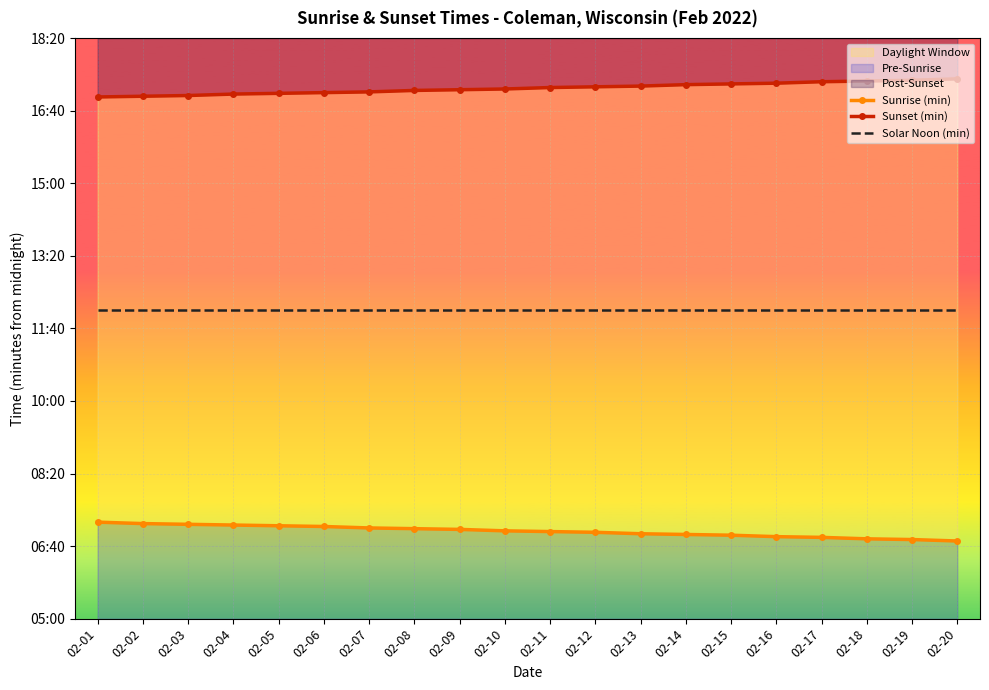

List the series in order of their overall mean, lowest first.

Sunrise (min), Solar Noon (min), Sunset (min)